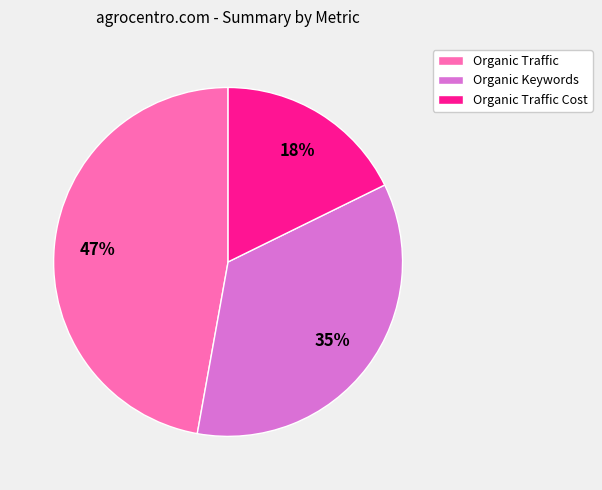

To the nearest percent, what is the combined percentage of Organic Traffic and Organic Traffic Cost?

65%